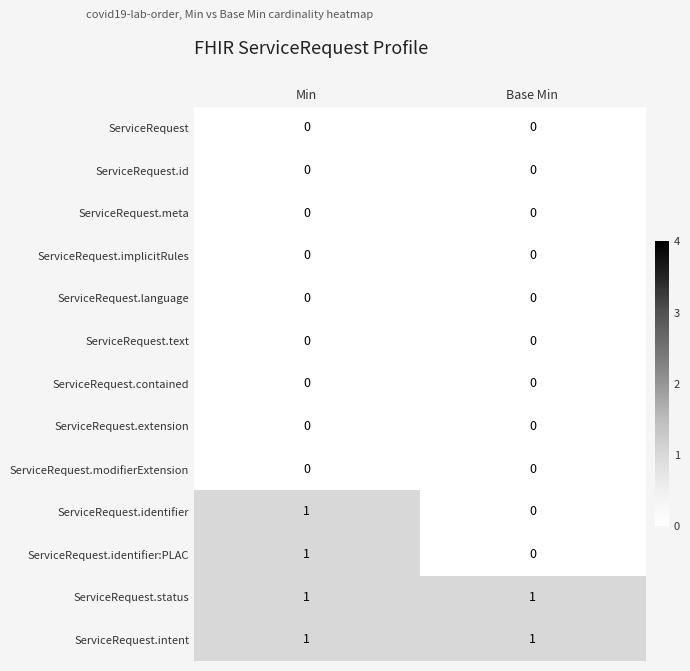

True or false: ServiceRequest.meta has a value of 0 at Min.

True